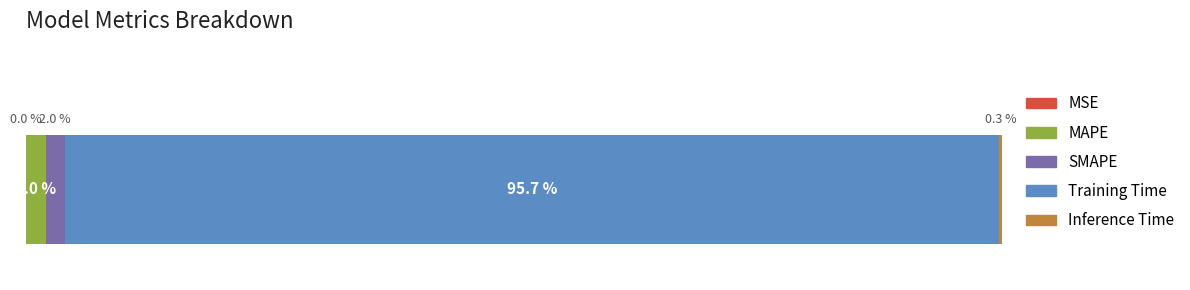

Are the bars grouped side by side (vs. stacked)?

No